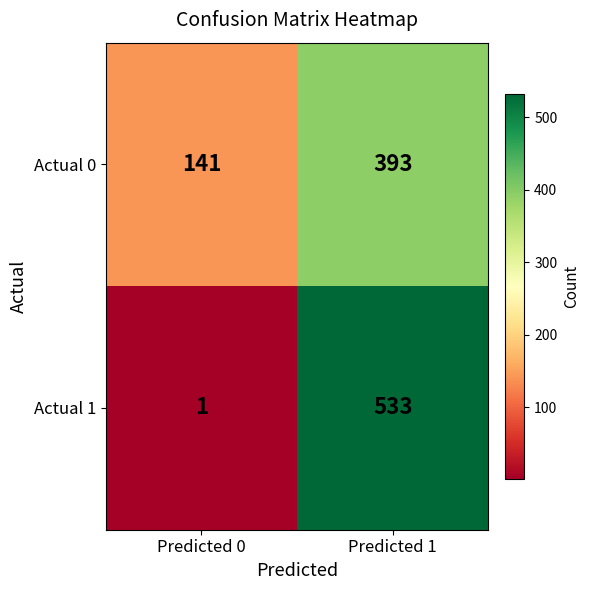

Read the Actual 0 value at Predicted 1.

393